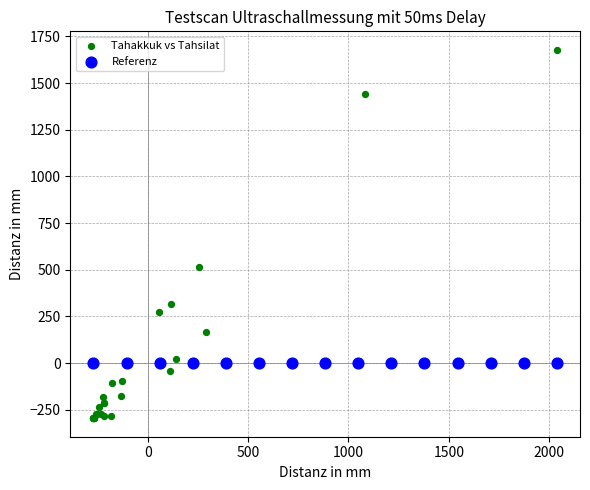

Which series reaches the maximum Y coordinate?

Tahakkuk vs Tahsilat